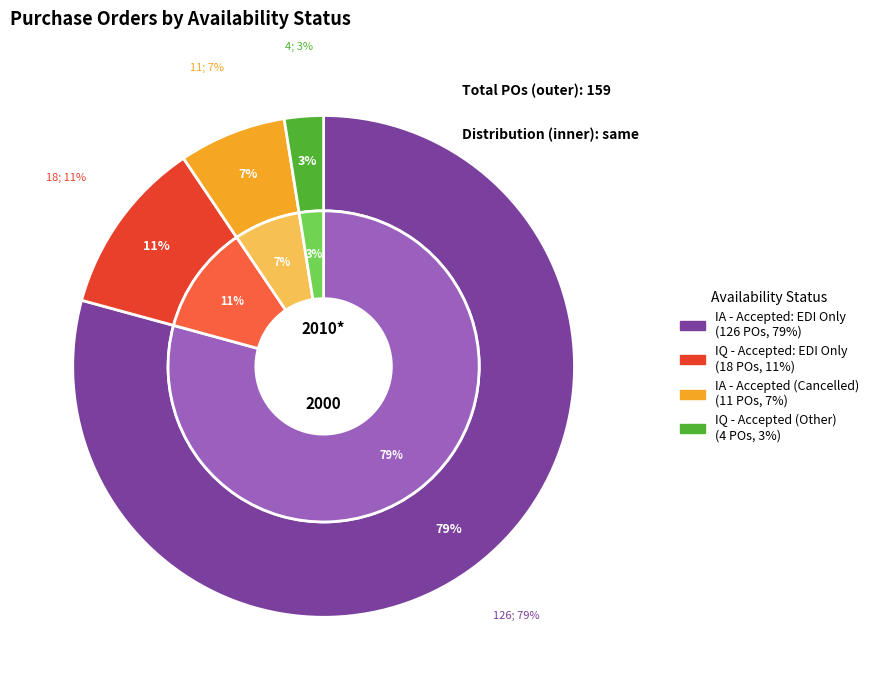

True or false: IQ - Accepted: EDI Only (Other) accounts for 1% of the total.

False